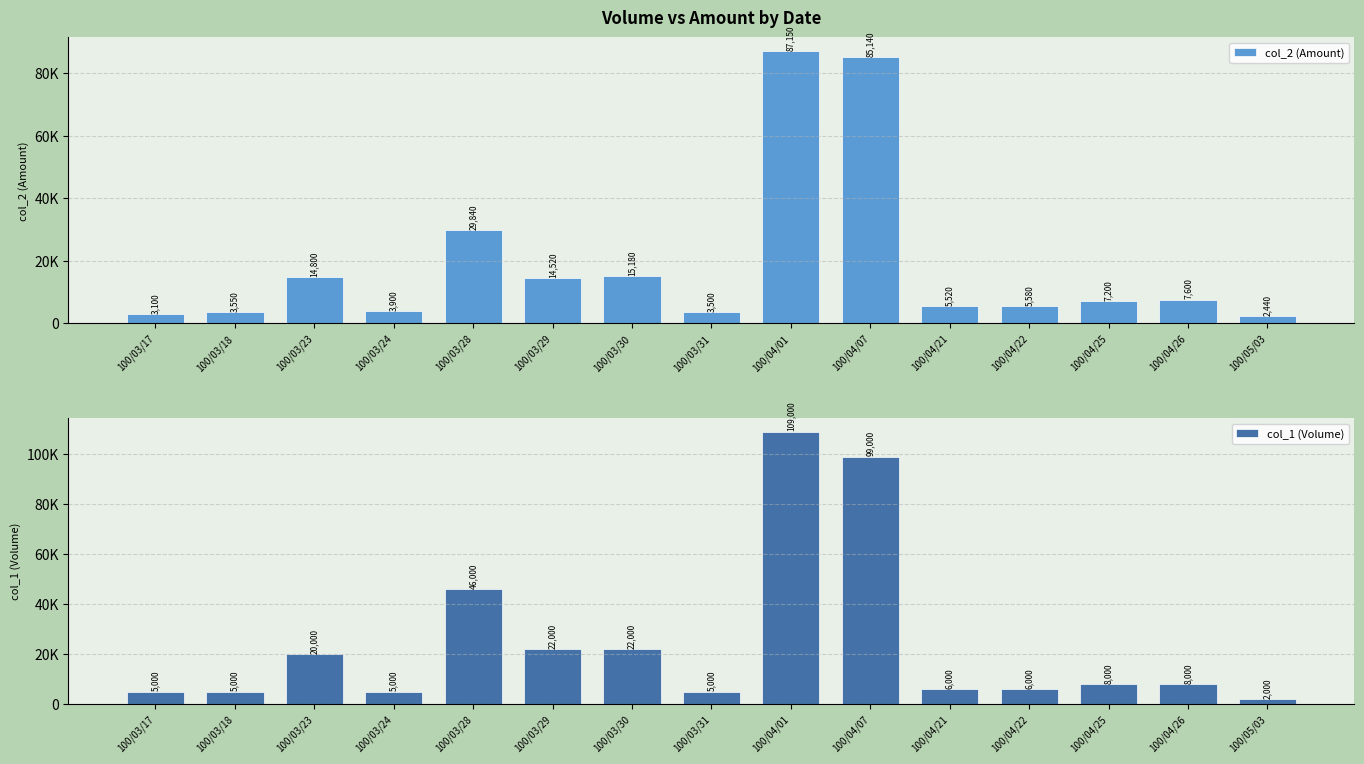

List the series in order of their peak value, highest first.

col_1 (Volume), col_2 (Amount)